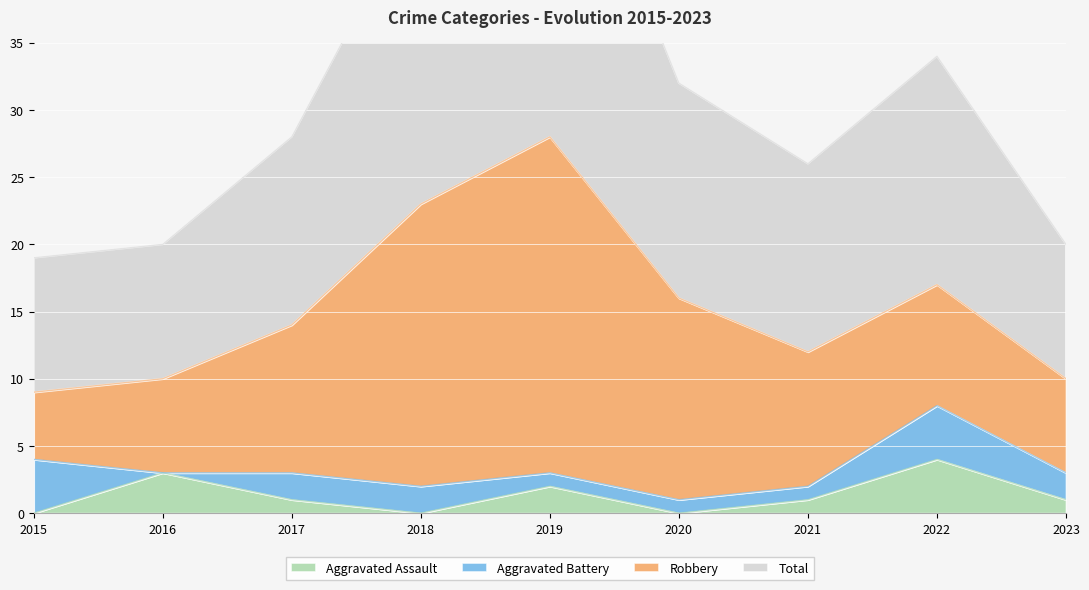

True or false: Aggravated Assault and Total cross at least once.

False